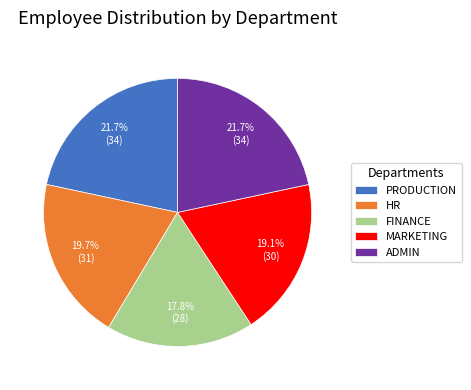

Count the number of slices in the pie.

5